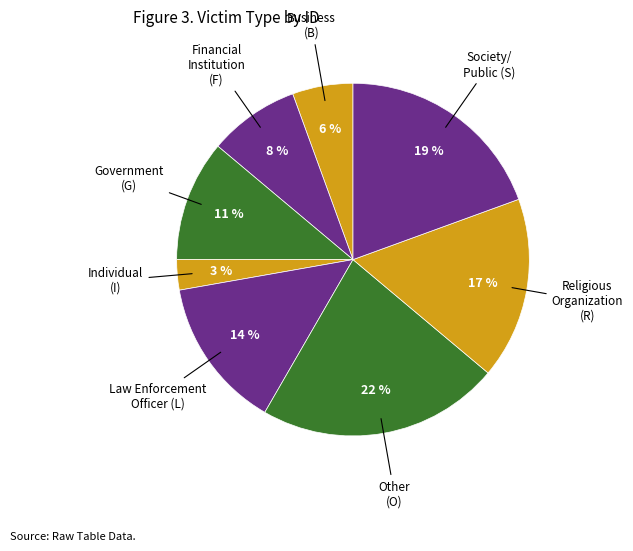

To the nearest percent, what is the average slice percentage?

12%